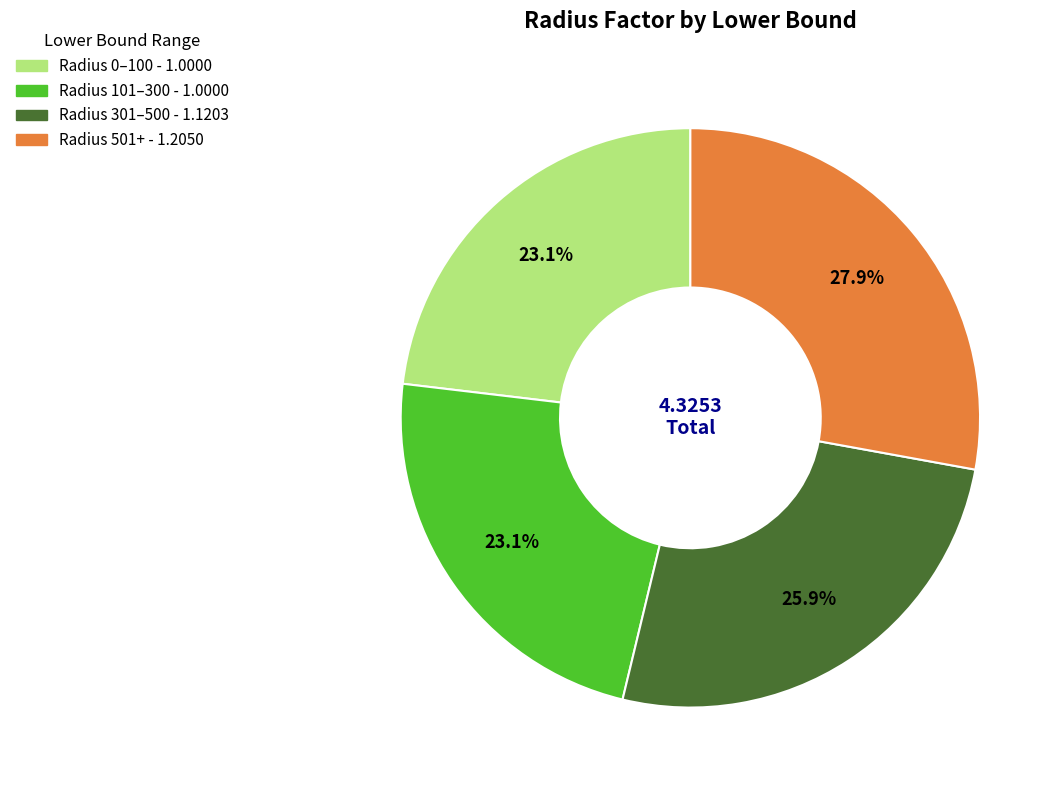

Is there a majority slice in this chart?

No